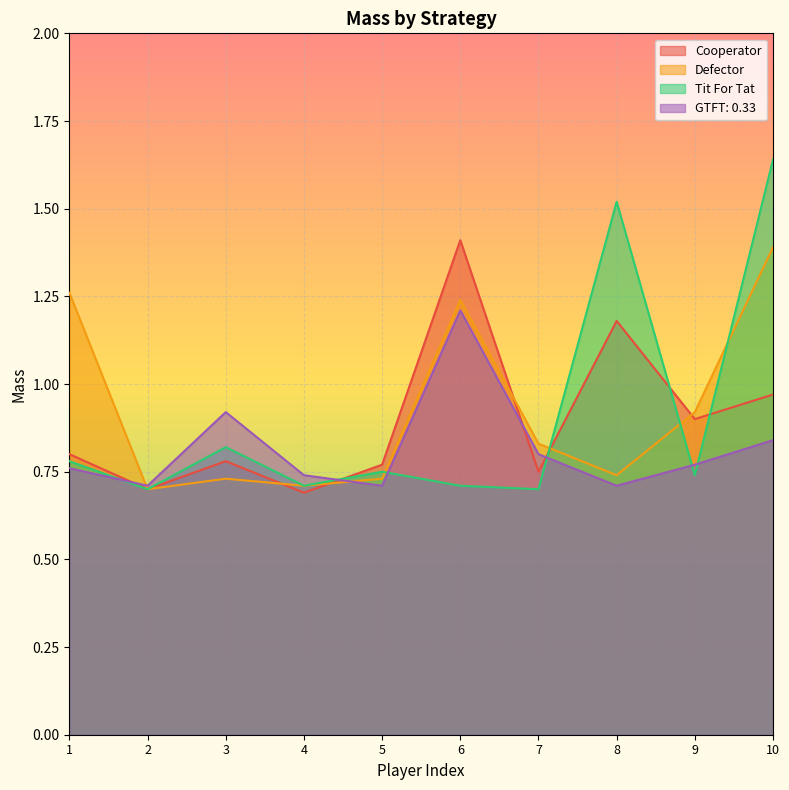

At which label is Cooperator closest to 1?

10